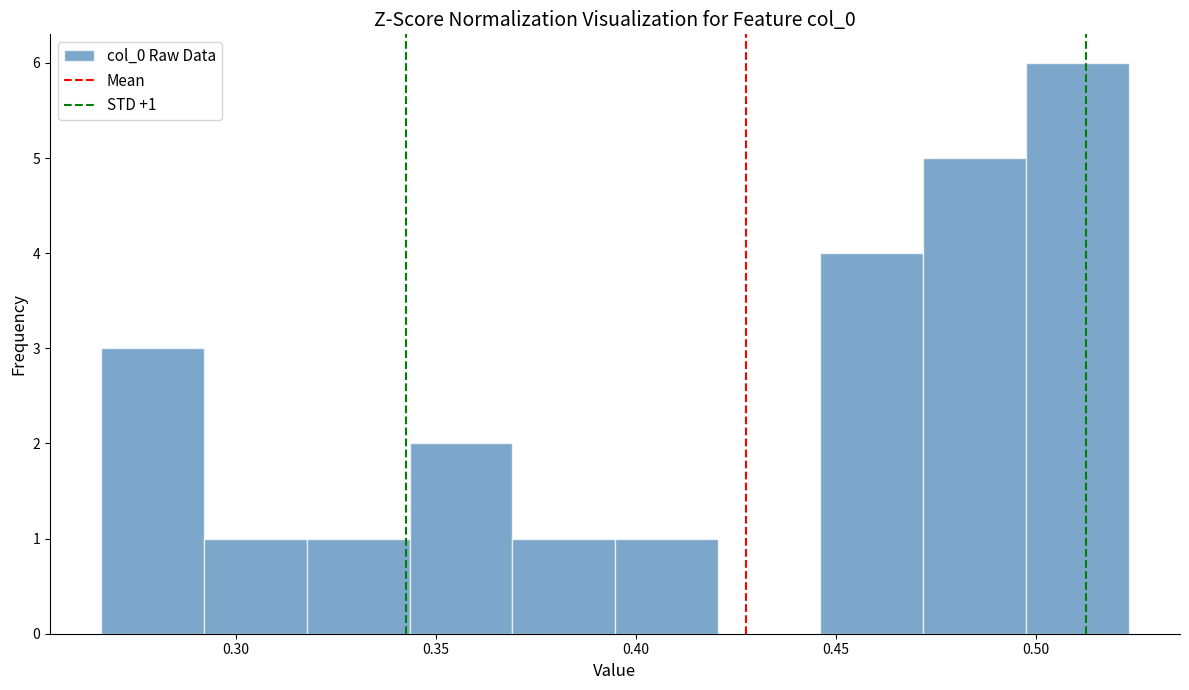

Which range on the x-axis has the tallest bar?

0.500 to 0.525